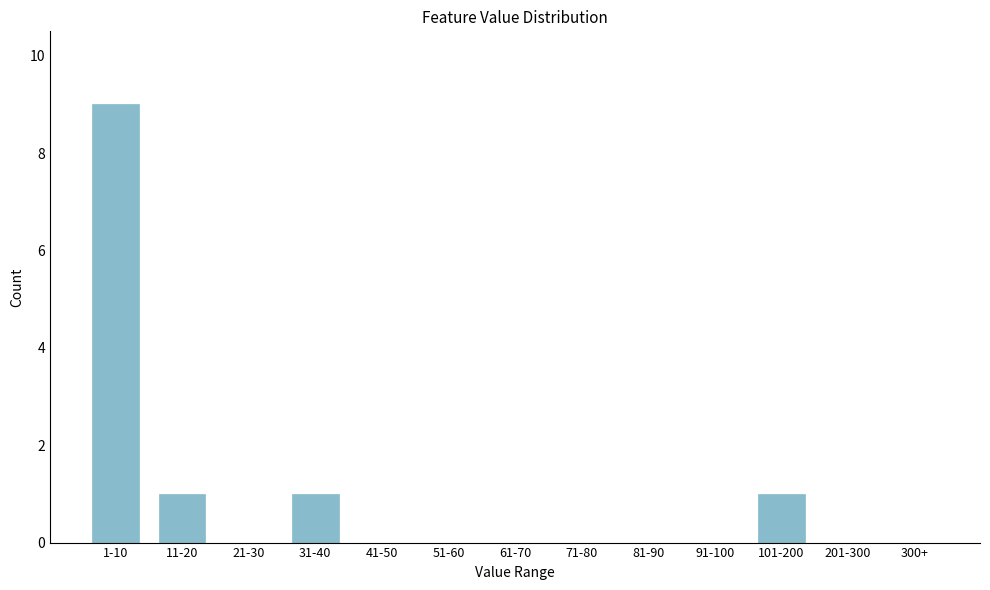

Reading left to right, transcribe all the data shown in this chart.

1-10=9	11-20=1	21-30=0	31-40=1	41-50=0	51-60=0	61-70=0	71-80=0	81-90=0	91-100=0	101-200=1	201-300=0	300+=0